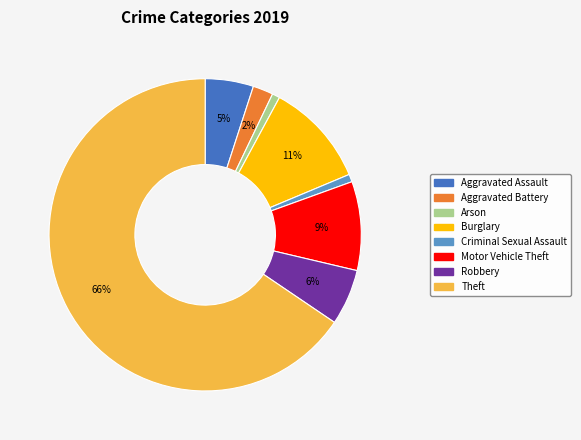

The Robbery slice represents 11% of the pie. True or false?

False